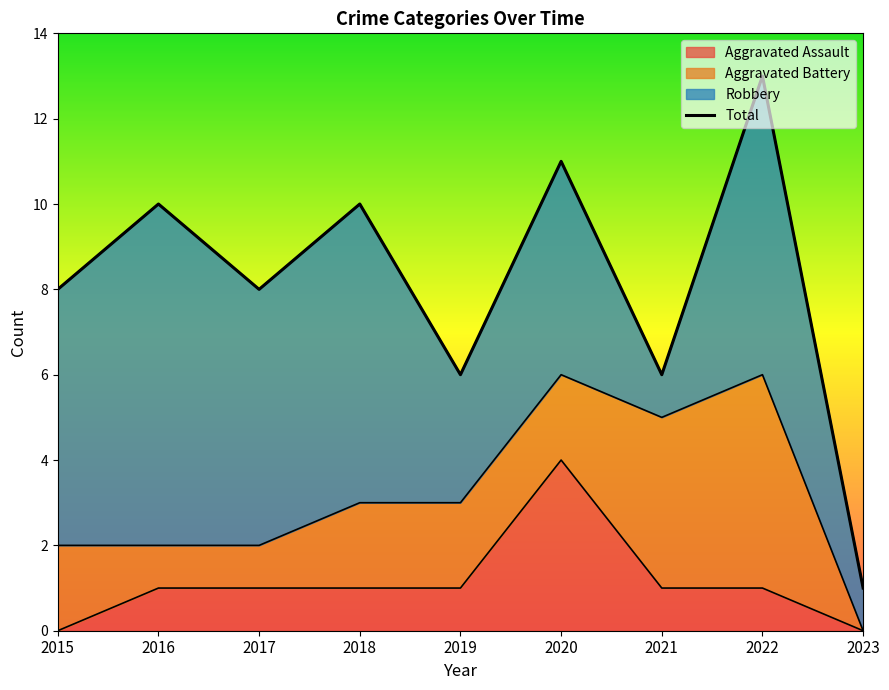

How many data points are above 8?

4